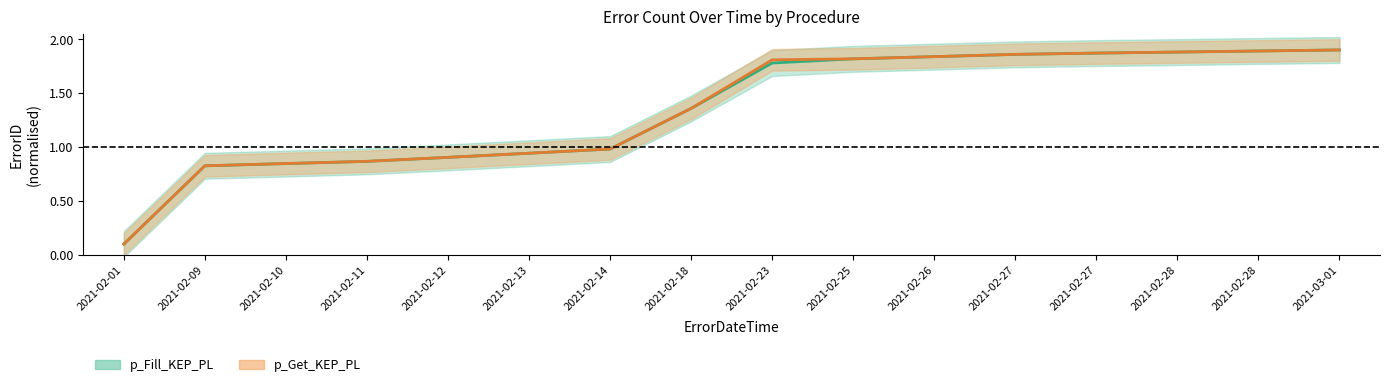

The value at 2021-02-12 is 0.9. True or false?

True